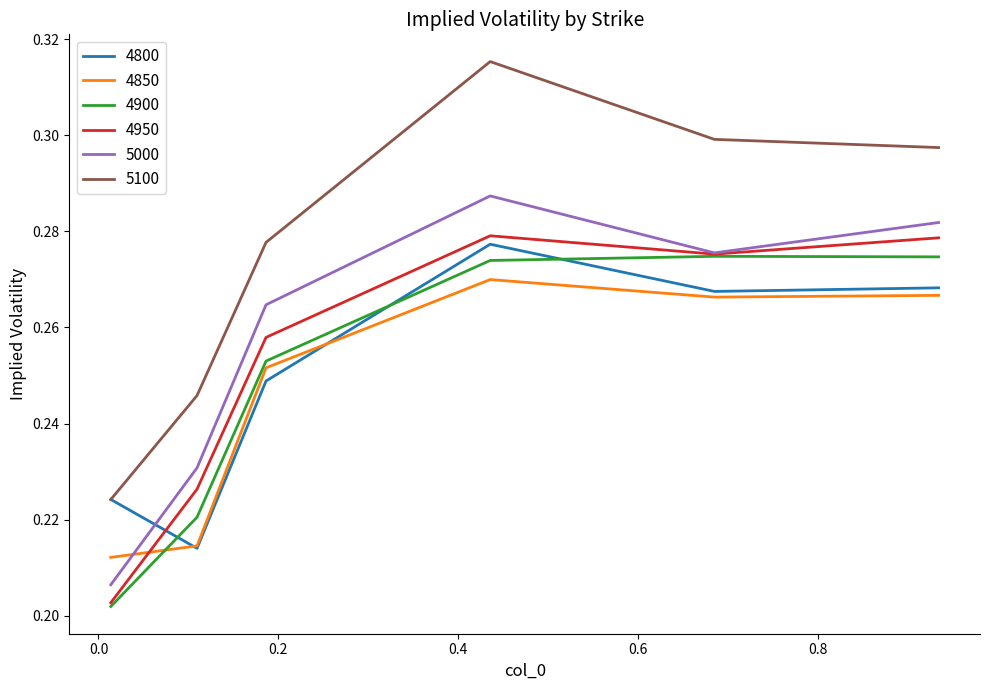

Which series has the widest spread of values?

5100